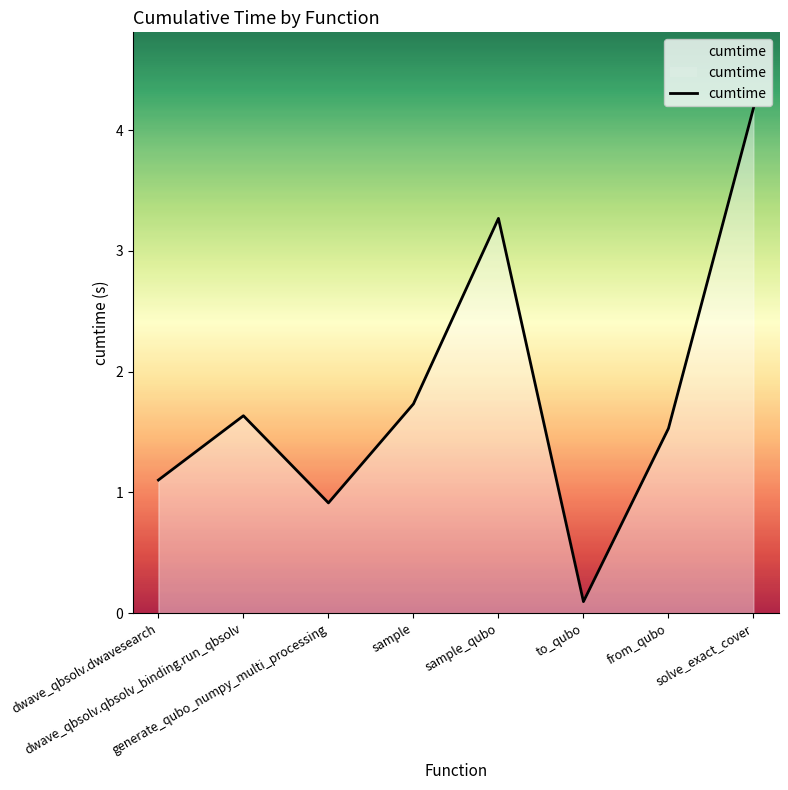

The chart shows a value of 7.3 at solve_exact_cover. True or false?

False